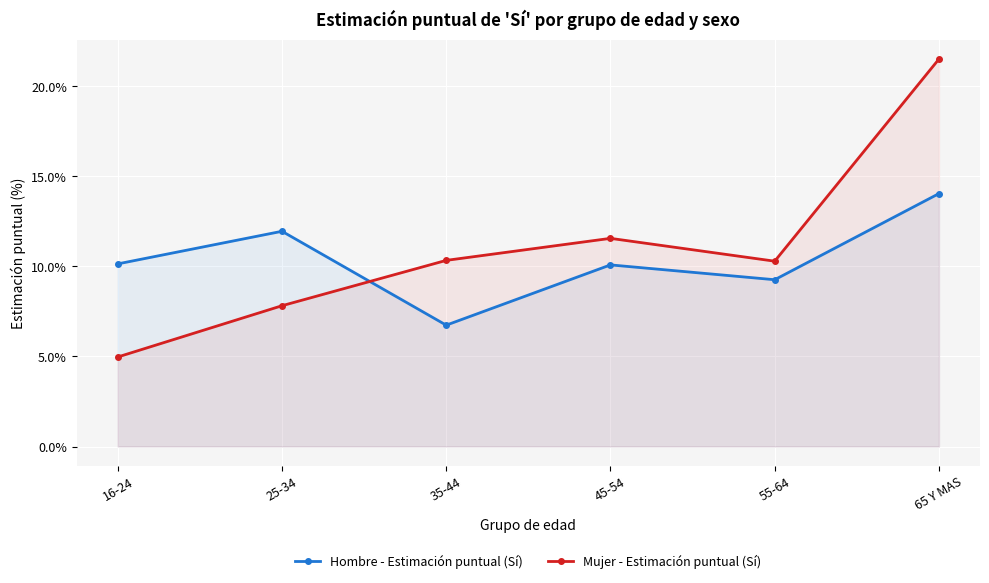

Reading left to right, what are all the values shown in this chart?

Hombre - Estimación puntual (Sí): 16-24=10.1	25-34=11.9	35-44=6.7	45-54=10.1	55-64=9.3	65 Y MAS=14.0
Mujer - Estimación puntual (Sí): 16-24=5.0	25-34=7.8	35-44=10.3	45-54=11.5	55-64=10.3	65 Y MAS=21.5